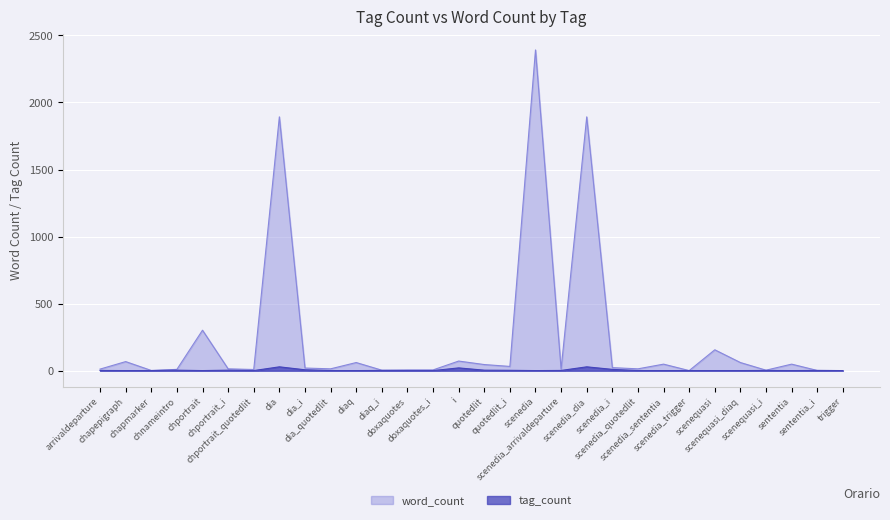

Which series has the largest total across all categories?

word_count